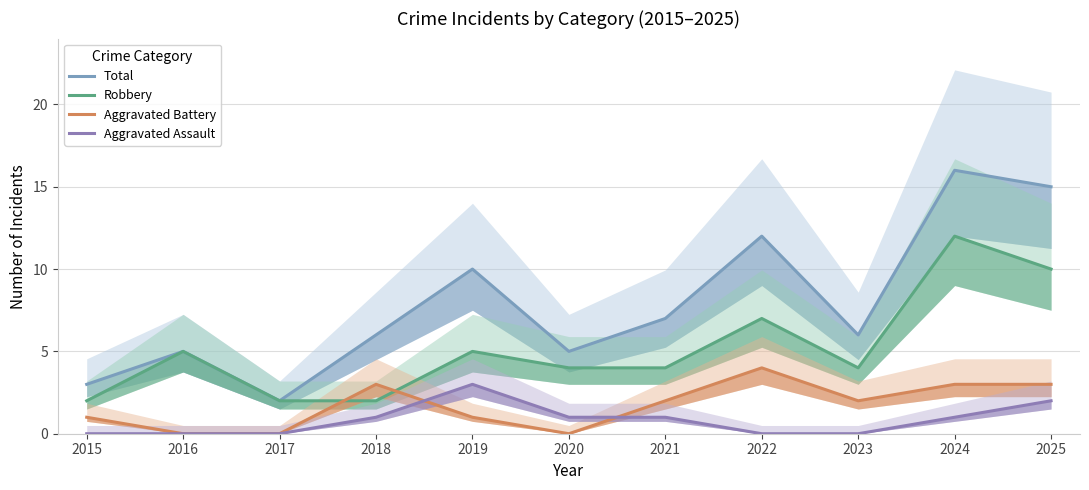

How many series are shown in this chart?

4